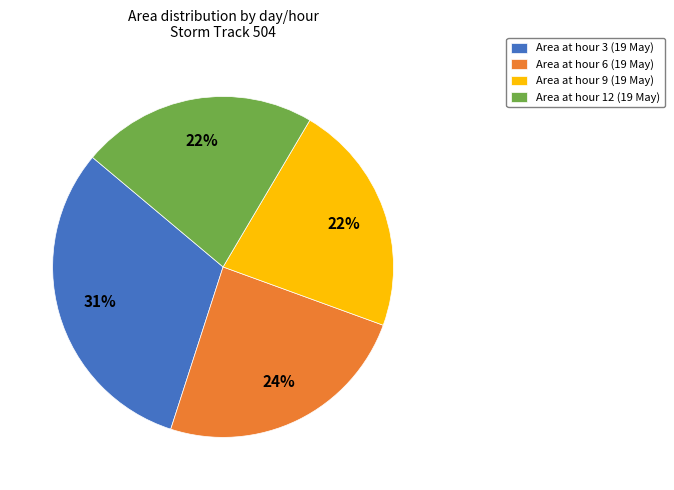

To the nearest percent, what is the combined percentage of Area at hour 12 (19 May) and Area at hour 3 (19 May)?

54%